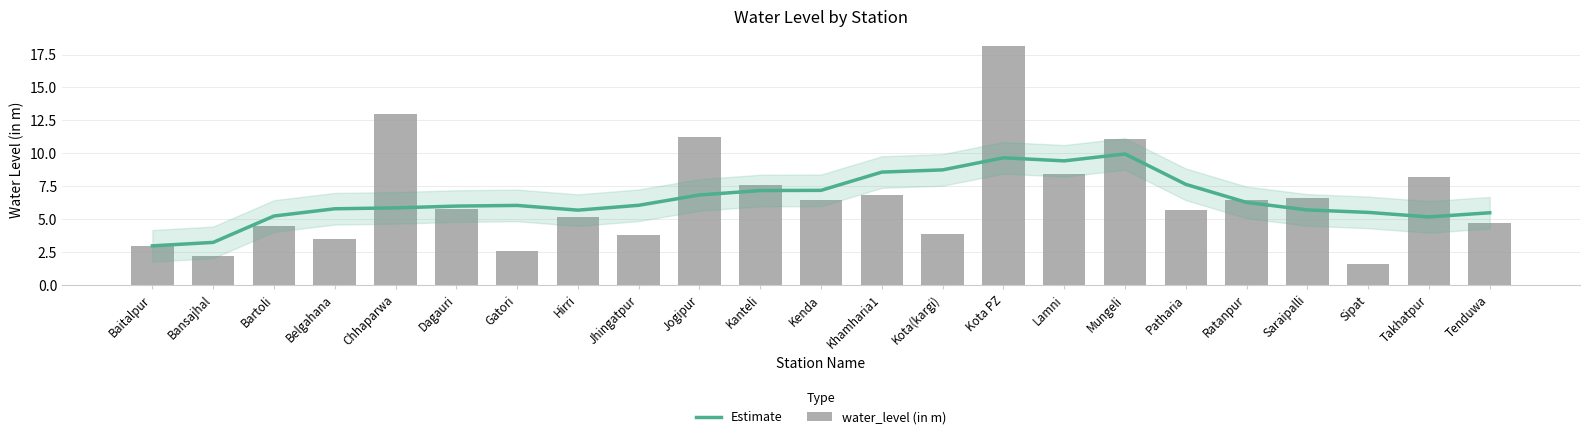

What is the label of the 12th bar from the left?

Kenda